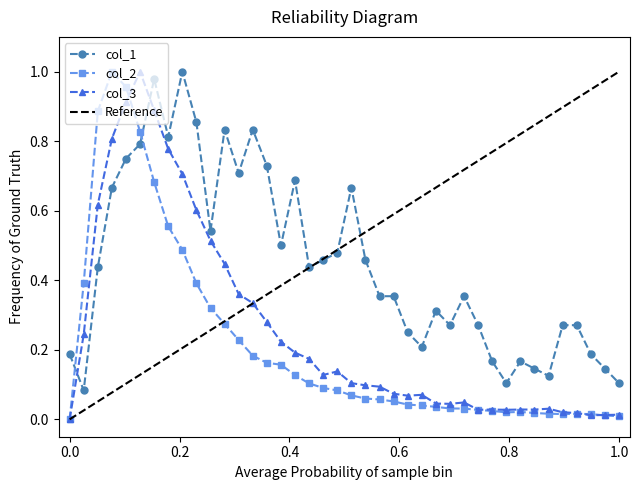

Is it true that col_1 equals 0.3 at 0.0?

False